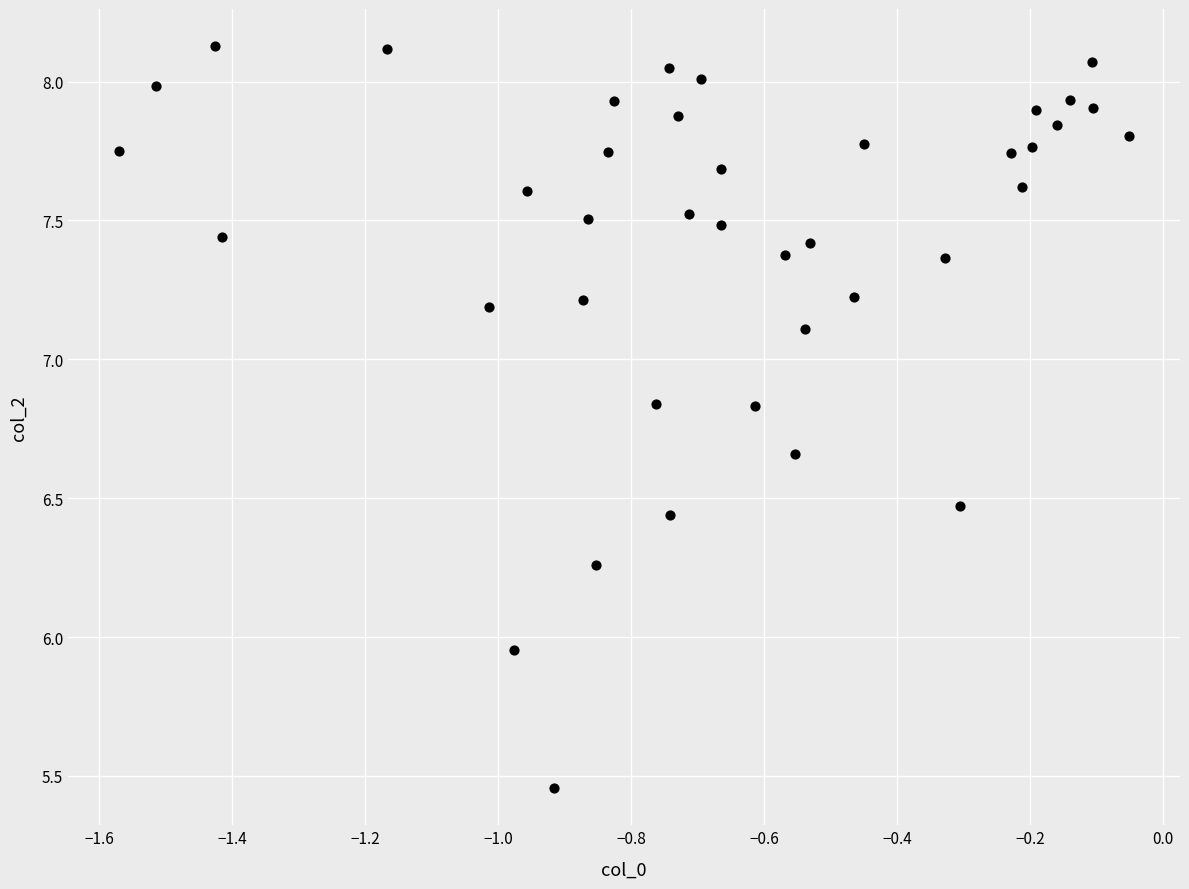

What is the range of Y values (max minus min)?

2.7